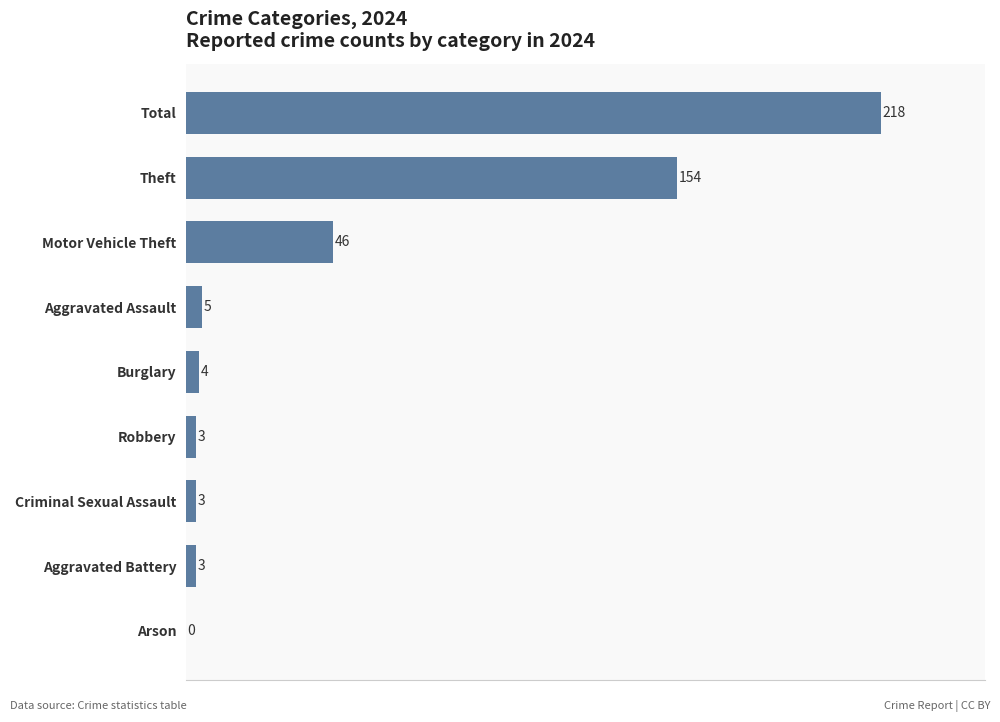

What is the sum of the values at Robbery and Motor Vehicle Theft?

49